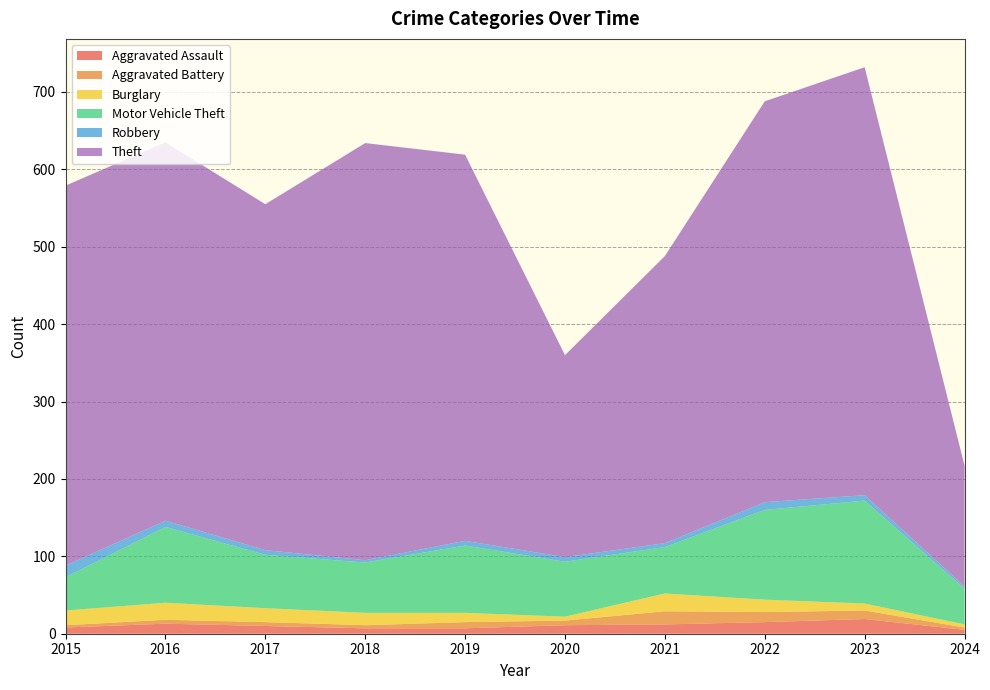

Reading left to right, list all the values displayed in this chart.

Aggravated Assault: 2015=8	2016=13	2017=10	2018=7	2019=7	2020=11	2021=12	2022=15	2023=19	2024=5
Aggravated Battery: 2015=3	2016=5	2017=5	2018=4	2019=8	2020=6	2021=17	2022=13	2023=11	2024=3
Burglary: 2015=19	2016=22	2017=18	2018=16	2019=12	2020=5	2021=23	2022=16	2023=9	2024=4
Motor Vehicle Theft: 2015=43	2016=98	2017=69	2018=65	2019=87	2020=71	2021=60	2022=116	2023=133	2024=46
Robbery: 2015=15	2016=8	2017=6	2018=3	2019=6	2020=6	2021=5	2022=10	2023=7	2024=3
Theft: 2015=491	2016=489	2017=447	2018=539	2019=499	2020=261	2021=371	2022=518	2023=553	2024=156